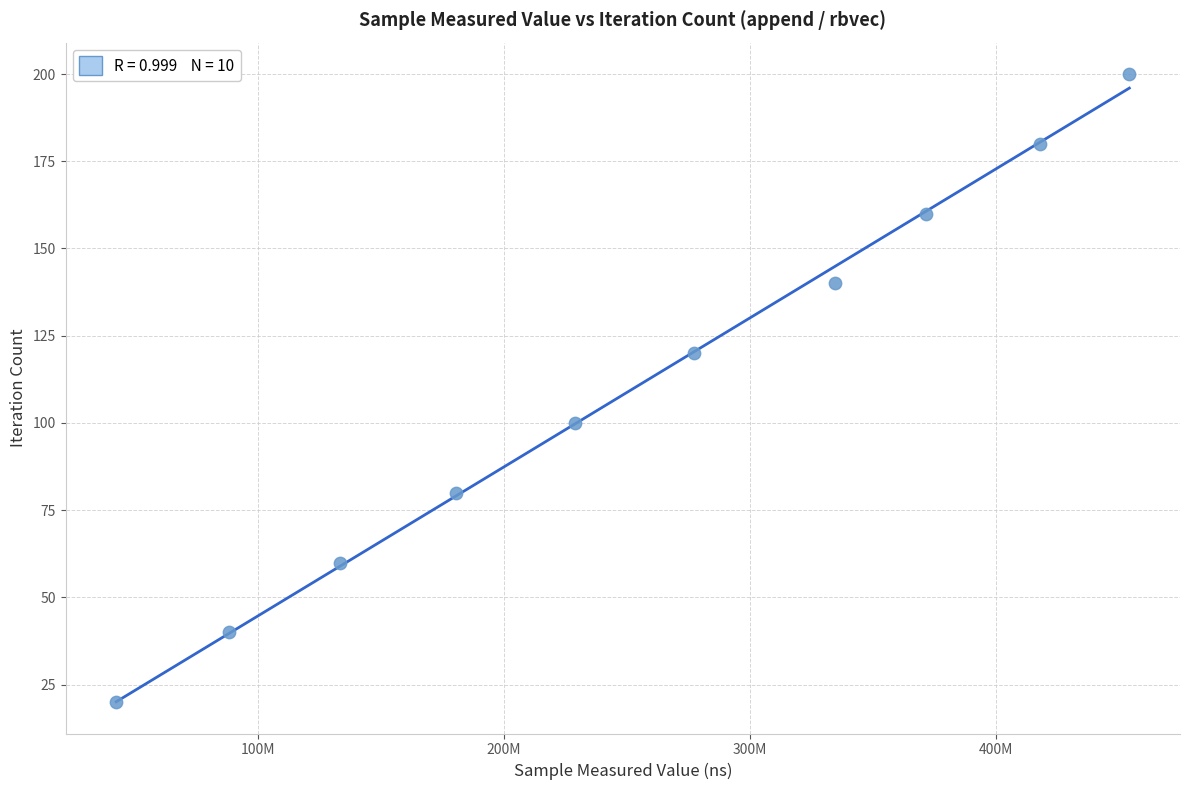

What is the range of X values (max minus min)?

411410890